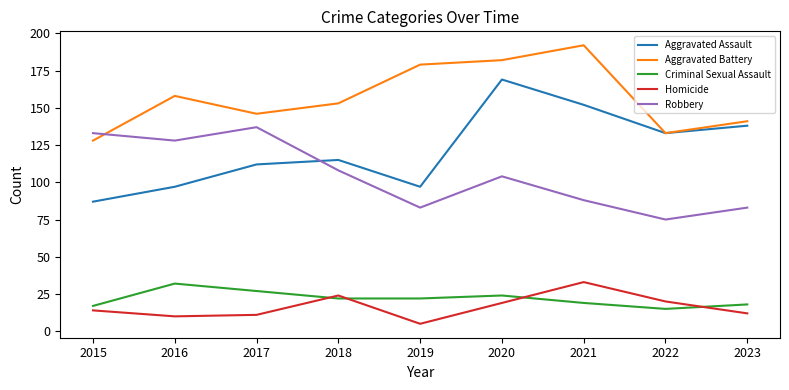

Rank the series at 2020 from lowest to highest value.

Homicide, Criminal Sexual Assault, Robbery, Aggravated Assault, Aggravated Battery